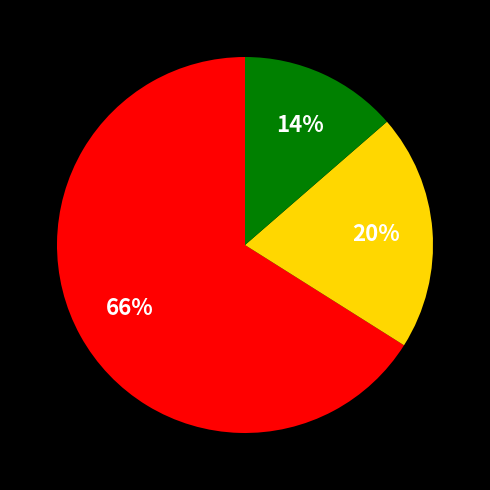

Does any single category account for the majority?

Yes